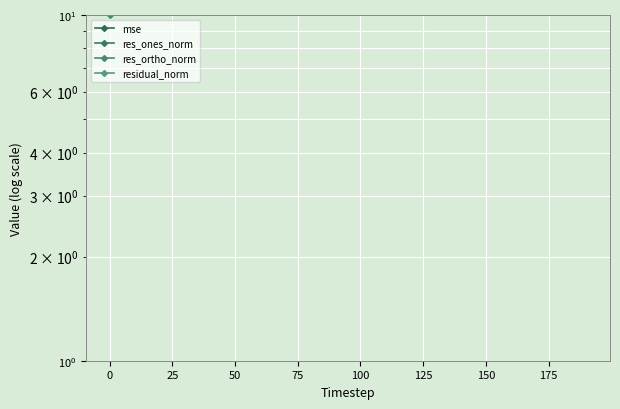

What is the spread (max minus min) of values at 150?

70965336640308365932025249418021174018779071771109796617132926150961620418475861677644447744.0